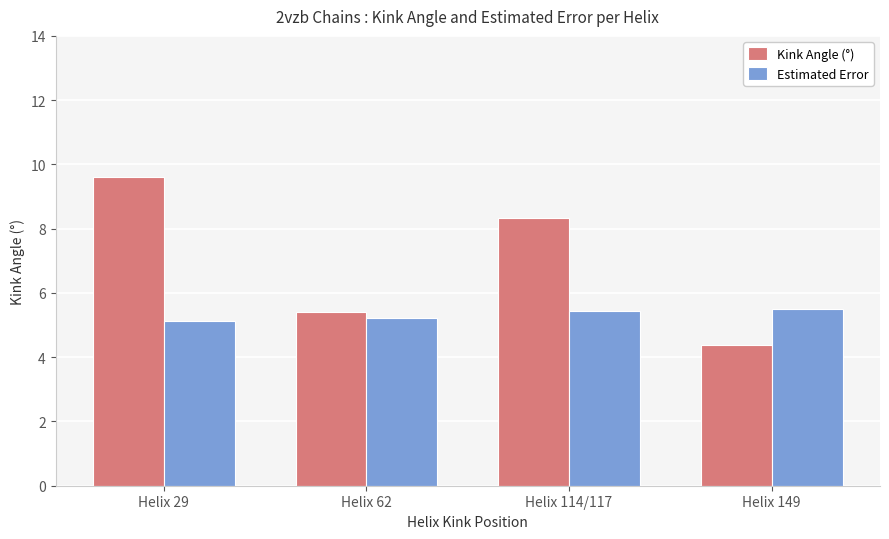

At which label is Estimated Error closest to 5?

Helix 29